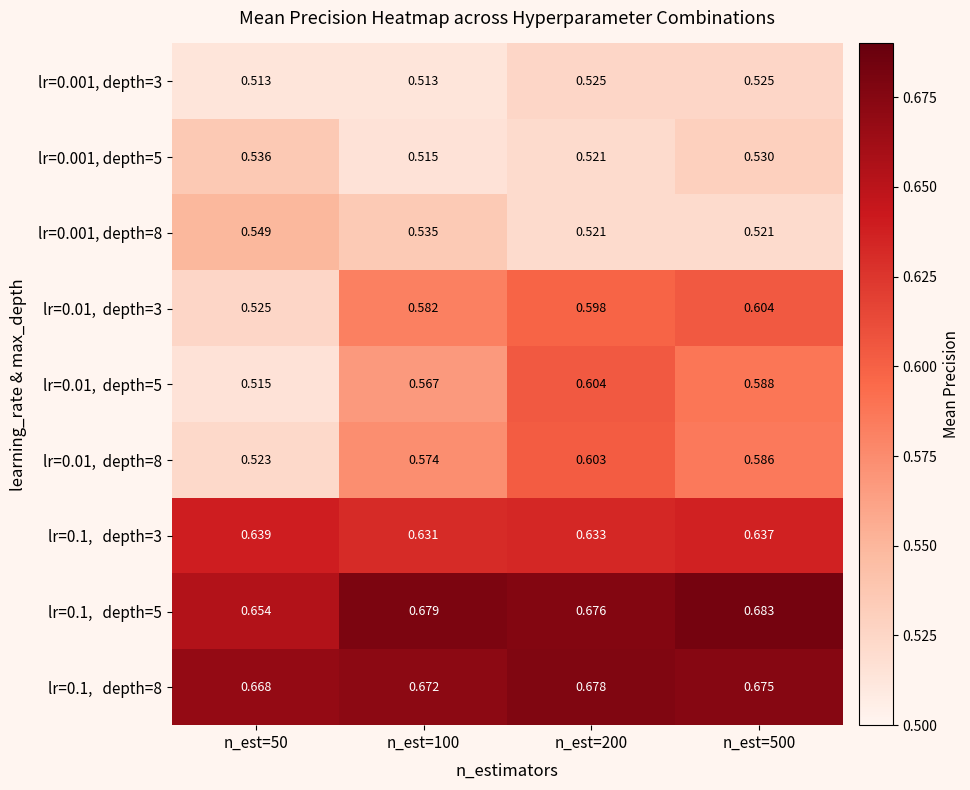

Which has a higher value, n_est=100 or n_est=500?

n_est=500